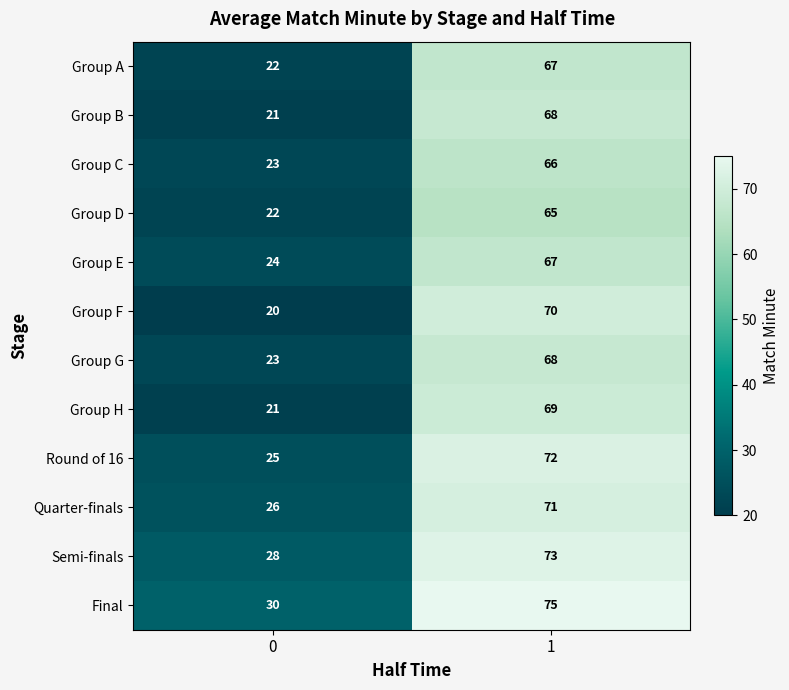

What is the difference between the maximum and minimum values in the Group B series?

47